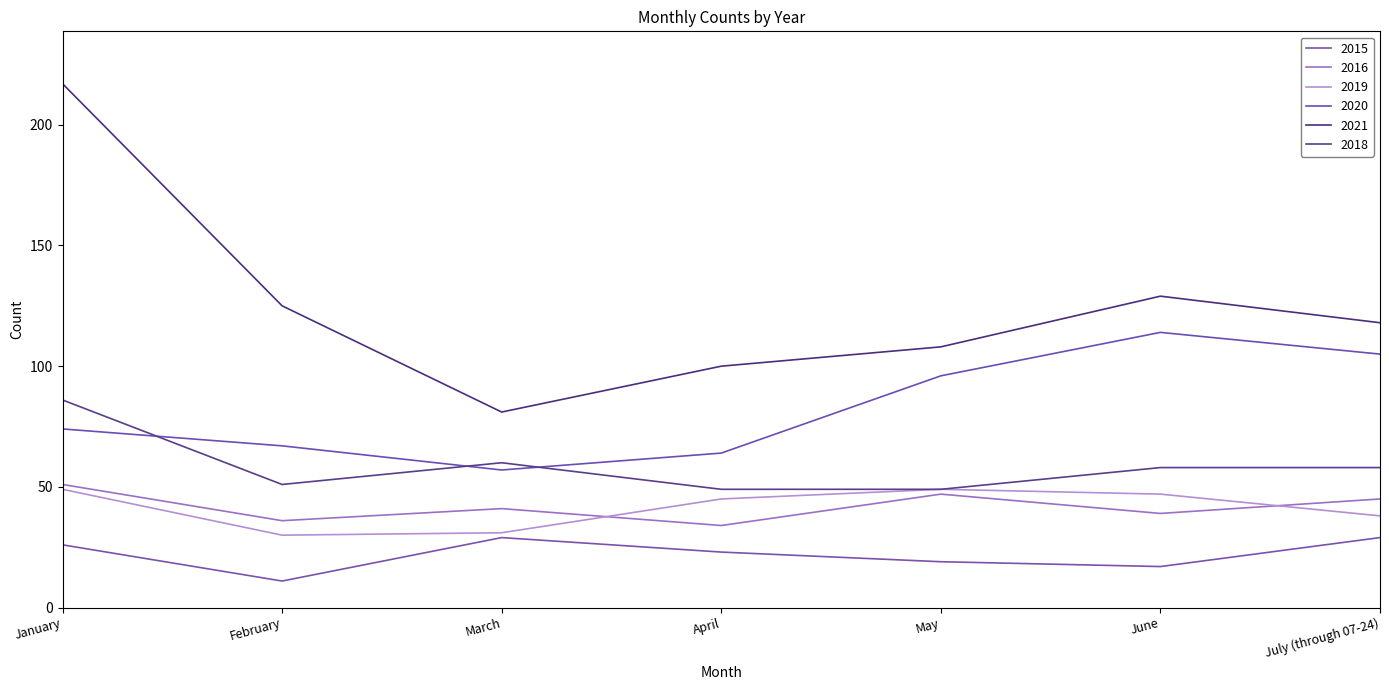

What is the difference between the 2019 values at April and February?

15